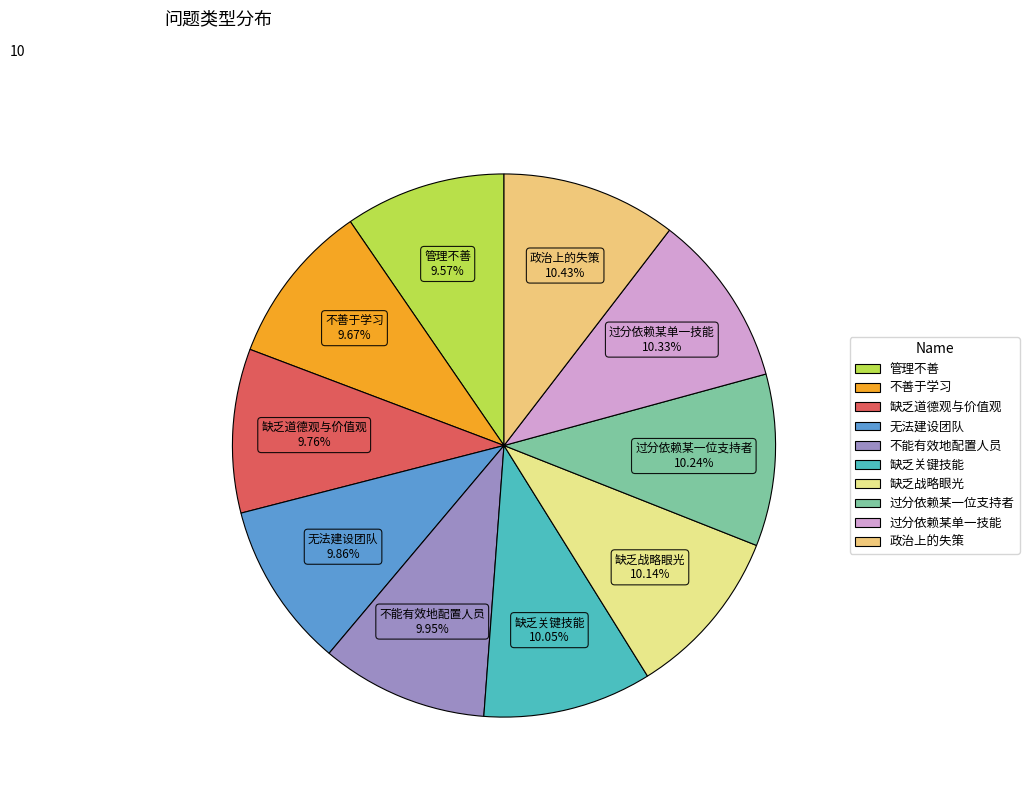

To the nearest percent, what is the difference between the 无法建设团队 and 政治上的失策 slice percentages?

1%